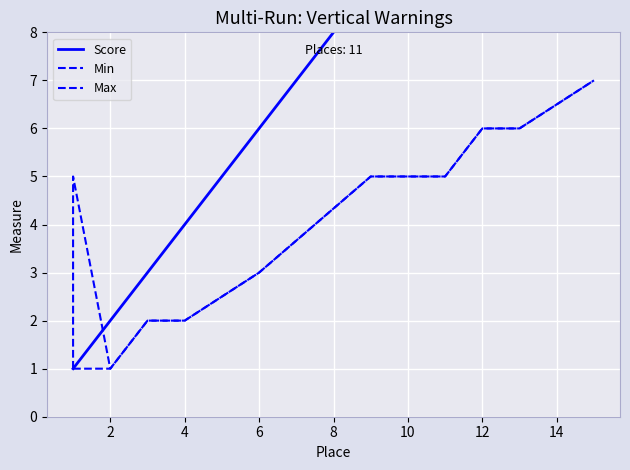

Which category has the highest value in the Max series?

10